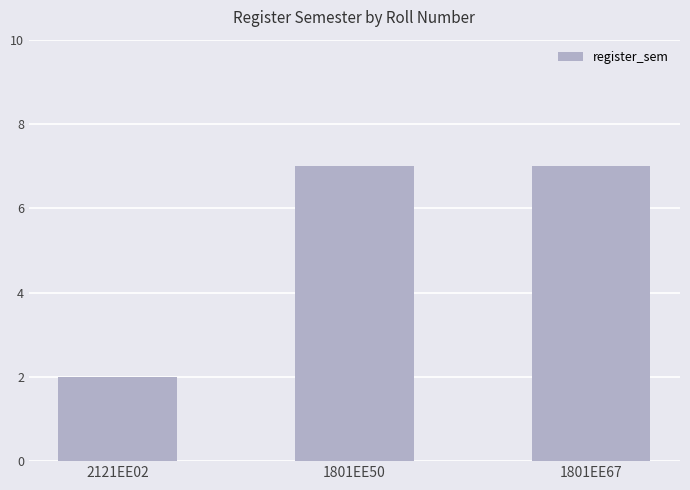

Are the bars grouped side by side (vs. stacked)?

No